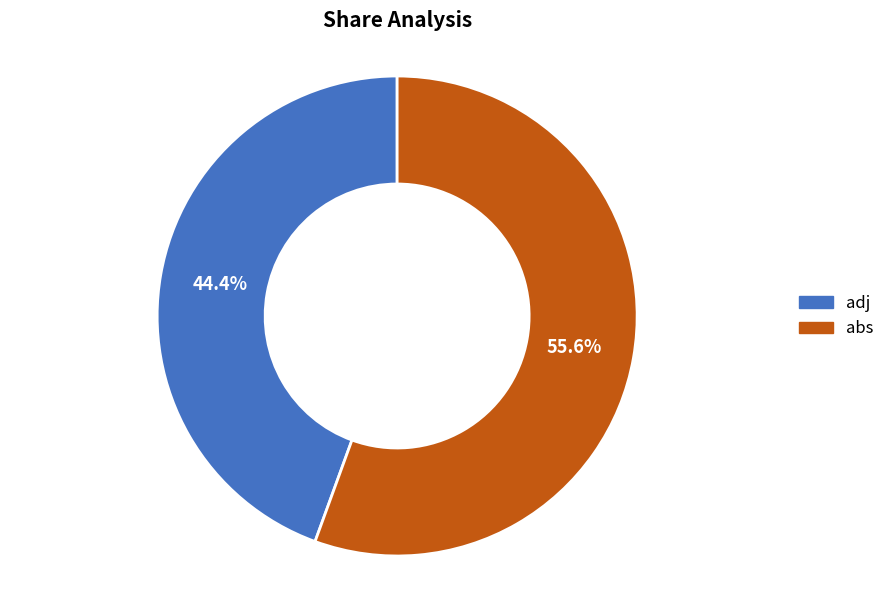

Count the number of slices in the pie.

2